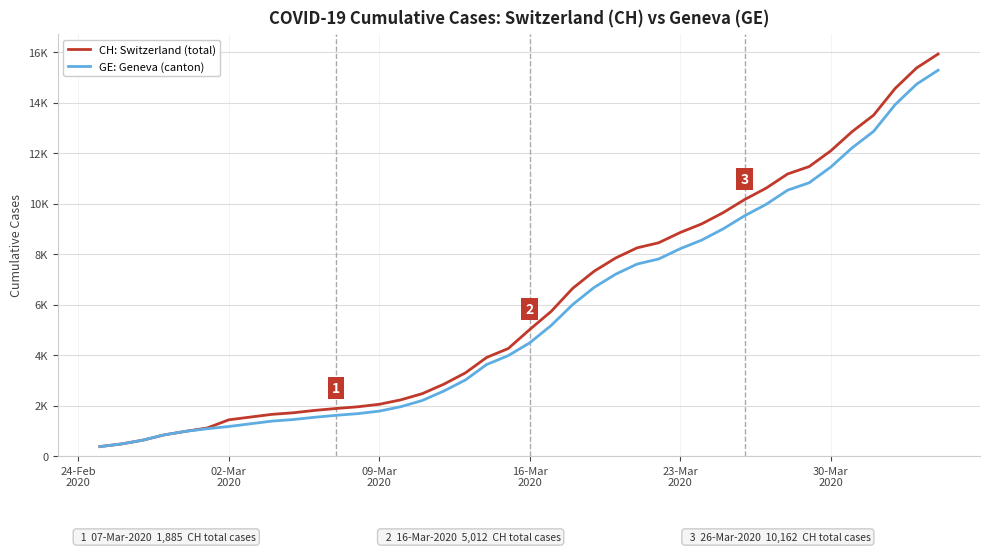

What are all the series names shown in the legend?

CH: Switzerland (total), GE: Geneva (canton)